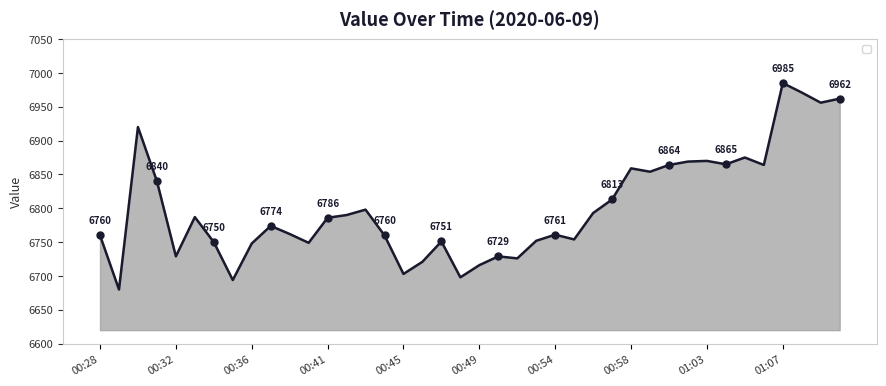

Rank the categories by value from highest to lowest.

01:07, 01:08, 01:10, 01:09, 00:30, 01:05, 01:03, 01:01, 01:04, 01:00, 01:06, 00:58, 00:59, 00:31, 00:57, 00:43, 00:56, 00:42, 00:33, 00:41, 00:38, 00:39, 00:54, 00:28, 00:44, 00:55, 00:53, 00:47, 00:34, 00:40, 00:36, 00:32, 00:51, 00:52, 00:46, 00:49, 00:45, 00:48, 00:35, 00:29